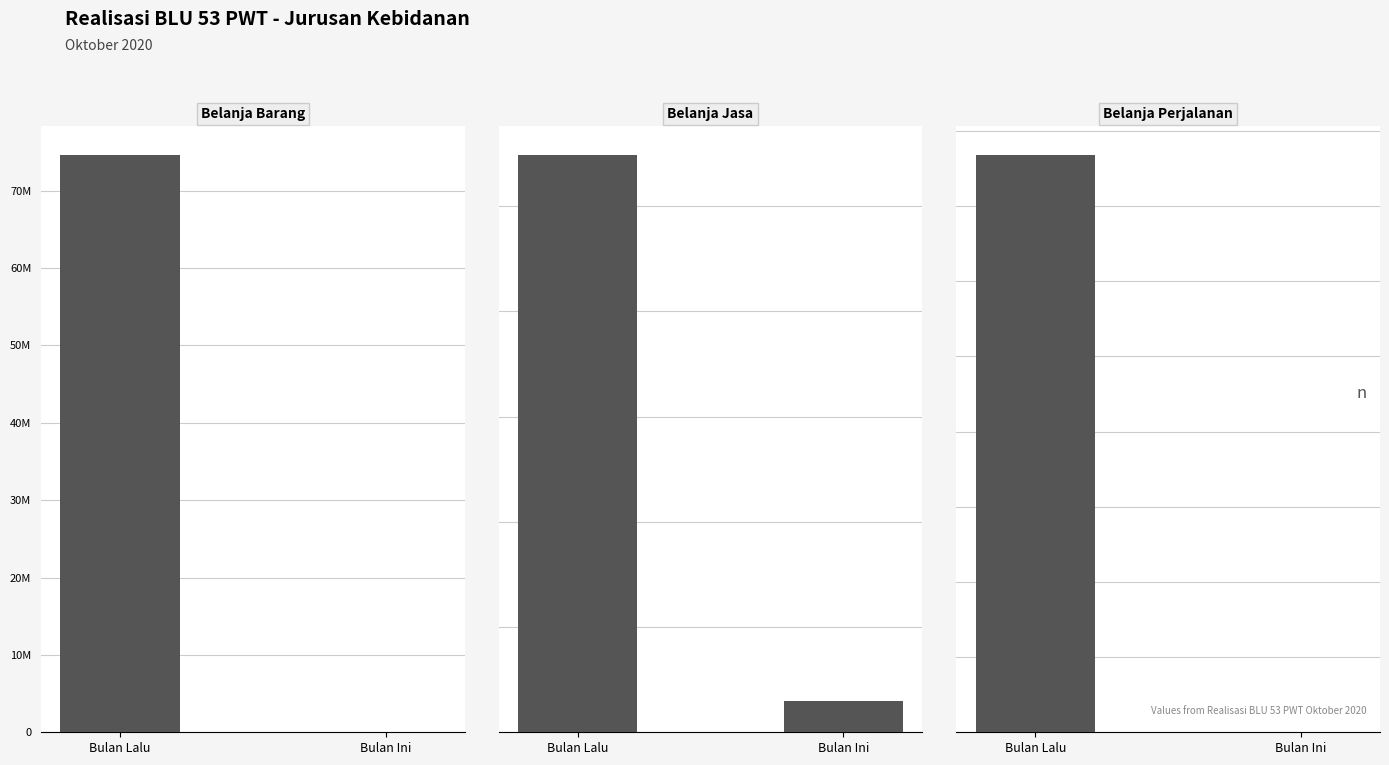

Reading left to right, transcribe all the data shown in this chart.

Belanja Barang: 74599000	0
Belanja Jasa: 54840000	2950000
Belanja Perjalanan: 76785330	0